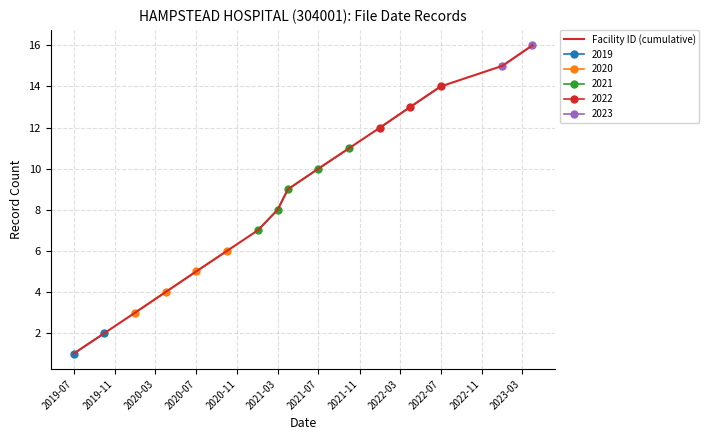

What is the minimum value shown in the chart?

1